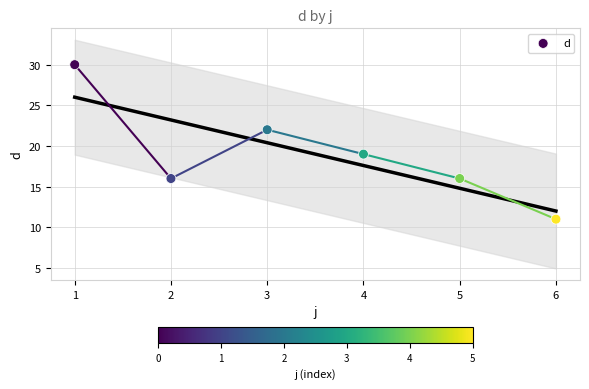

What Y value in the scatter plot is closest to 20?

19